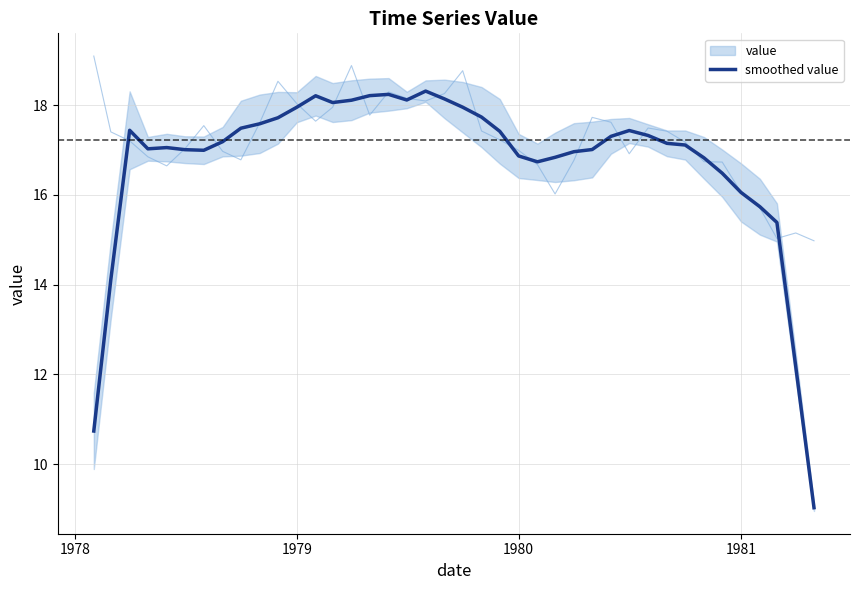

The value of smoothed value at 1981 is 16.1. True or false?

True